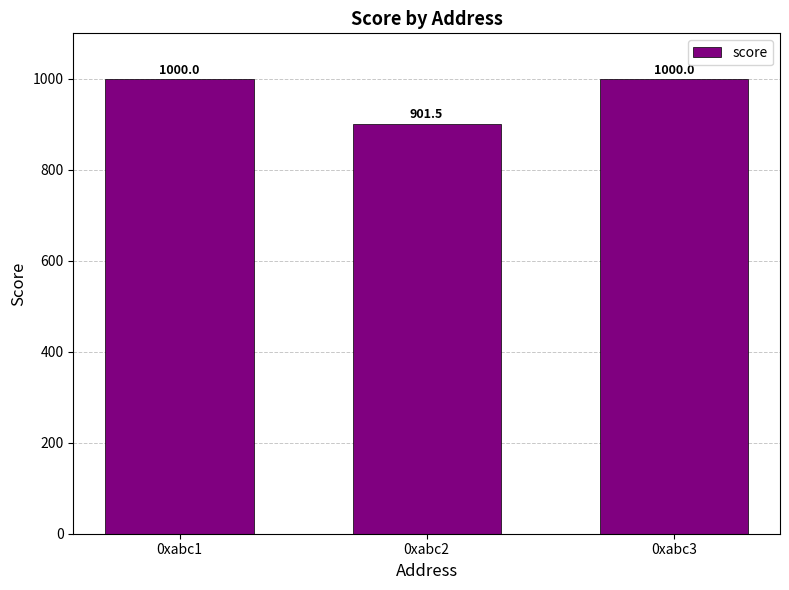

What is the change in value from 0xabc1 to 0xabc2?

-98.5